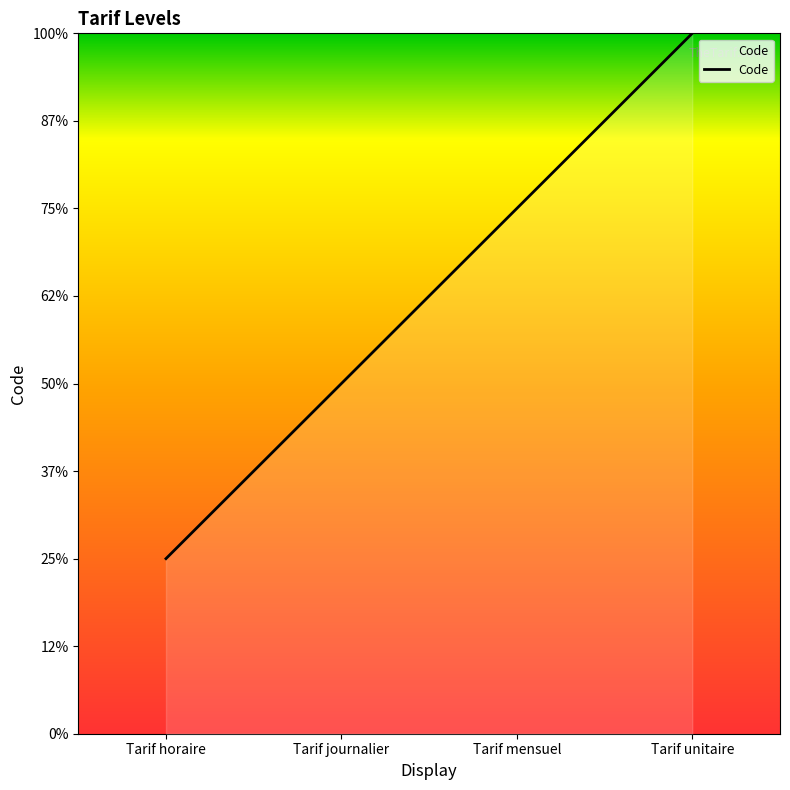

Approximately how many times larger is the value at Tarif mensuel compared to Tarif horaire?

3.0